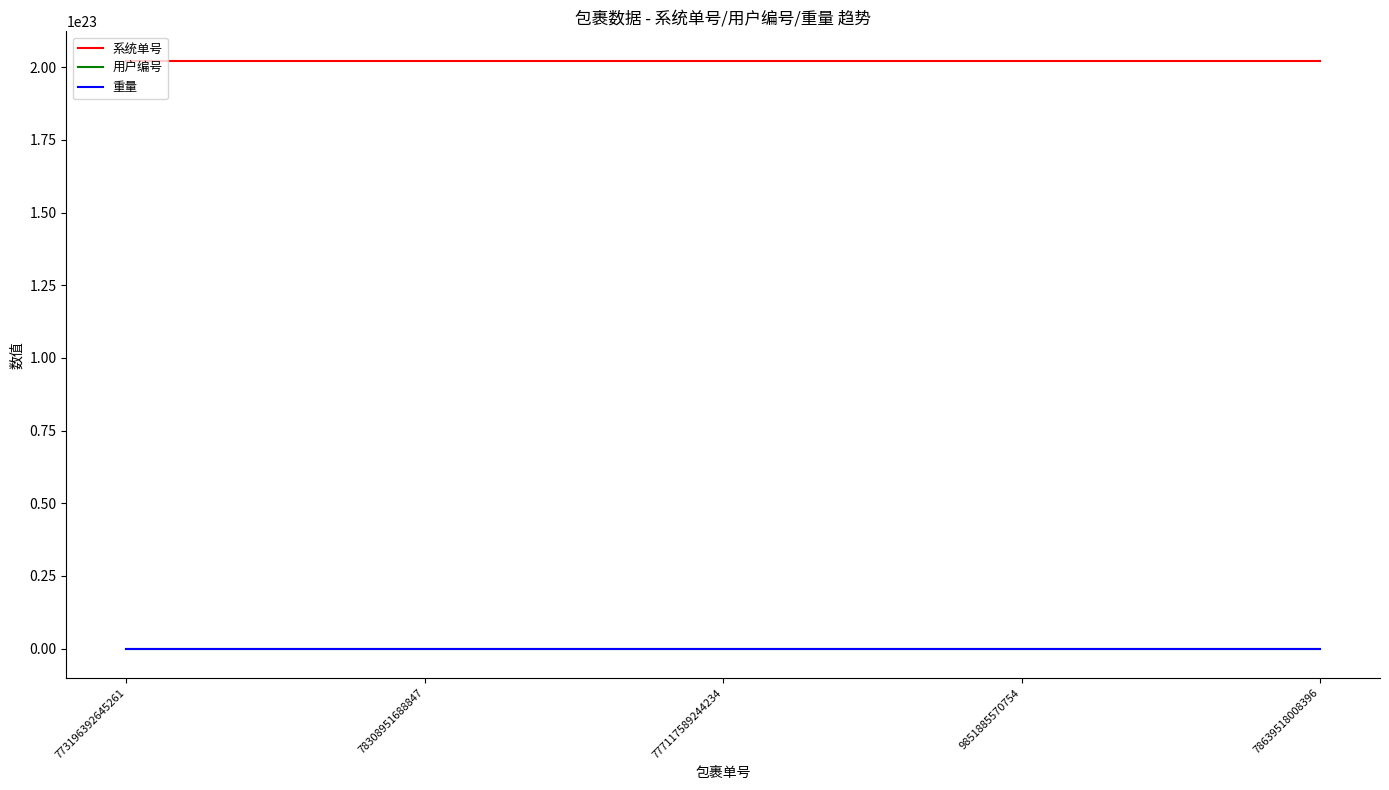

Is this an area chart (filled region under the line)?

No